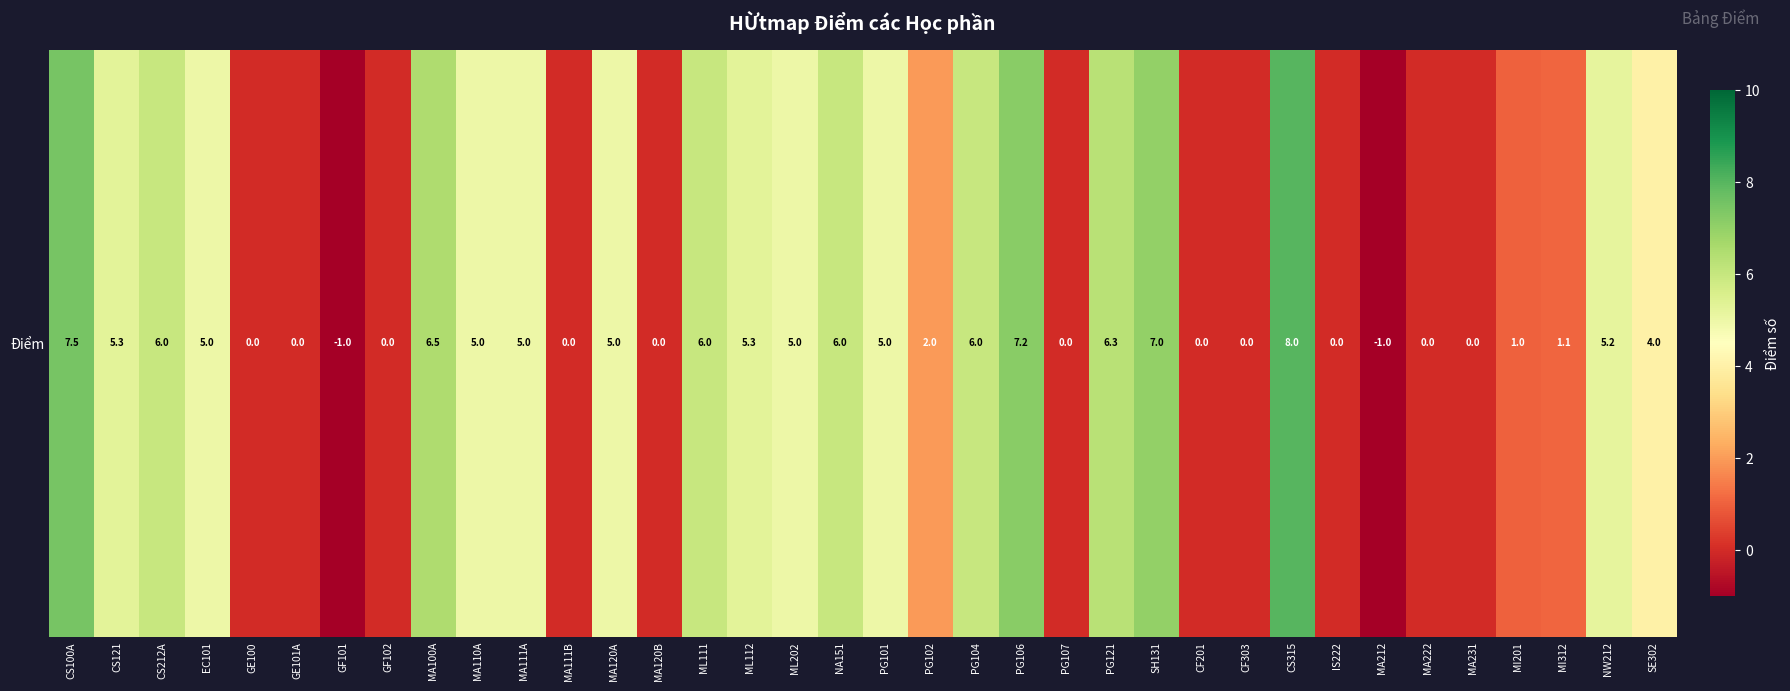

Rank the categories by value from highest to lowest.

CS315, CS100A, PG106, SH131, MA100A, PG121, CS212A, ML111, NA151, PG104, CS121, ML112, NW212, EC101, MA110A, MA111A, MA120A, ML202, PG101, SE302, PG102, MI312, MI201, GE100, GE101A, GF102, MA111B, MA120B, PG107, CF201, CF303, IS222, MA222, MA231, GF101, MA212